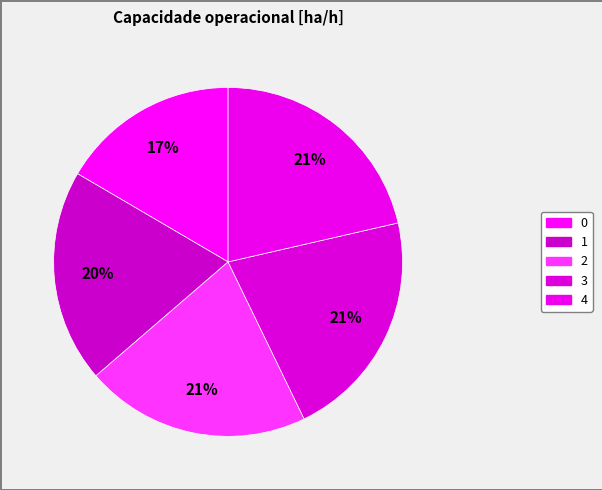

Is it true that 2 is 29% of the pie?

False